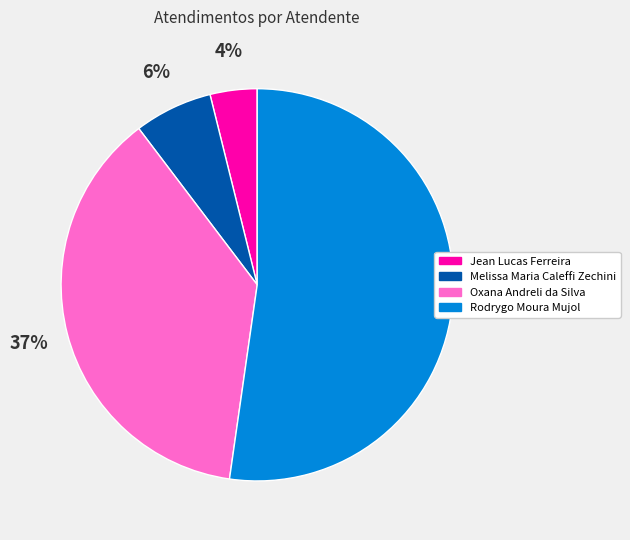

Does any single category account for the majority?

Yes